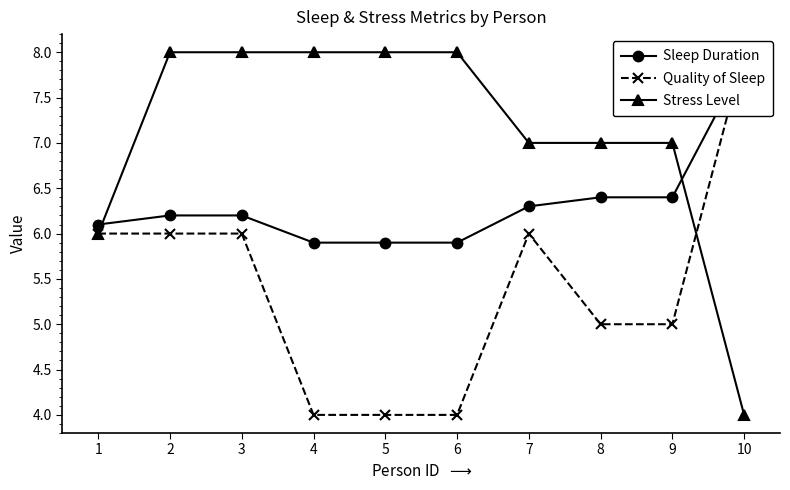

What is the highest value of the Quality of Sleep series?

8.0